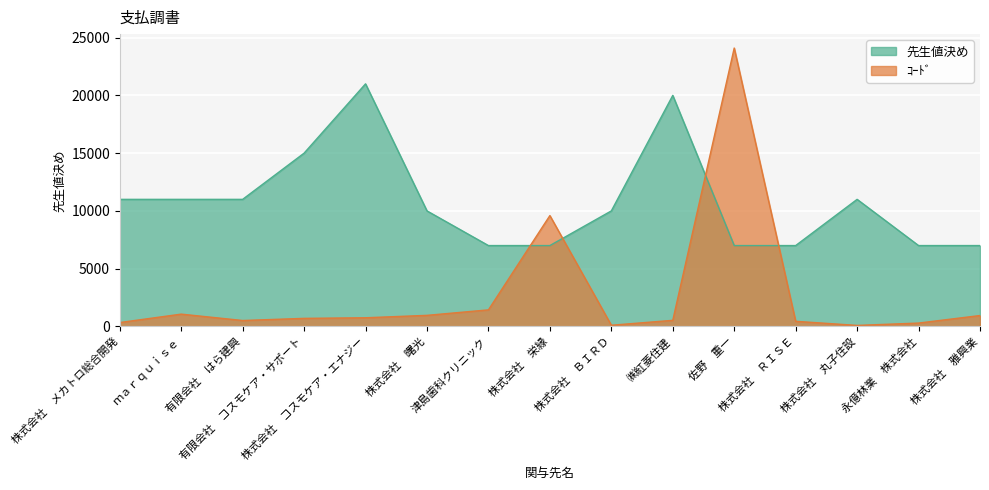

Count the number of data series in this chart.

2